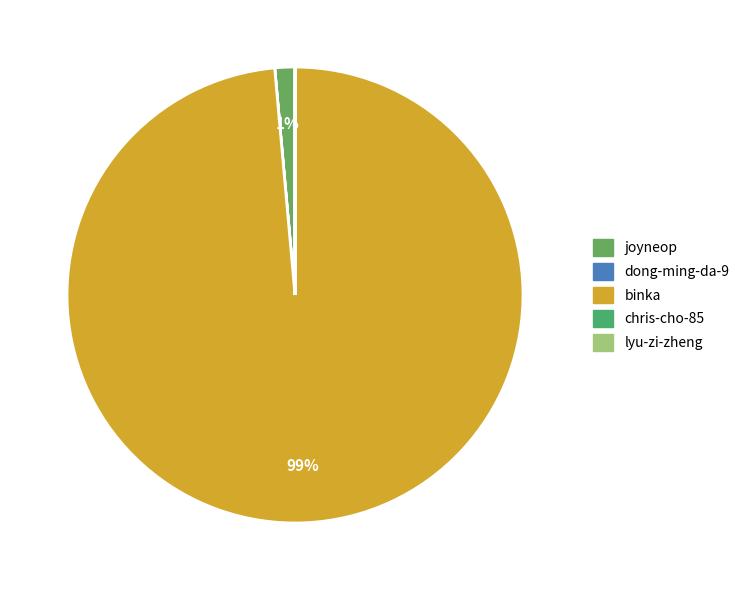

To the nearest percent, what is the difference between the binka and lyu-zi-zheng slice percentages?

99%